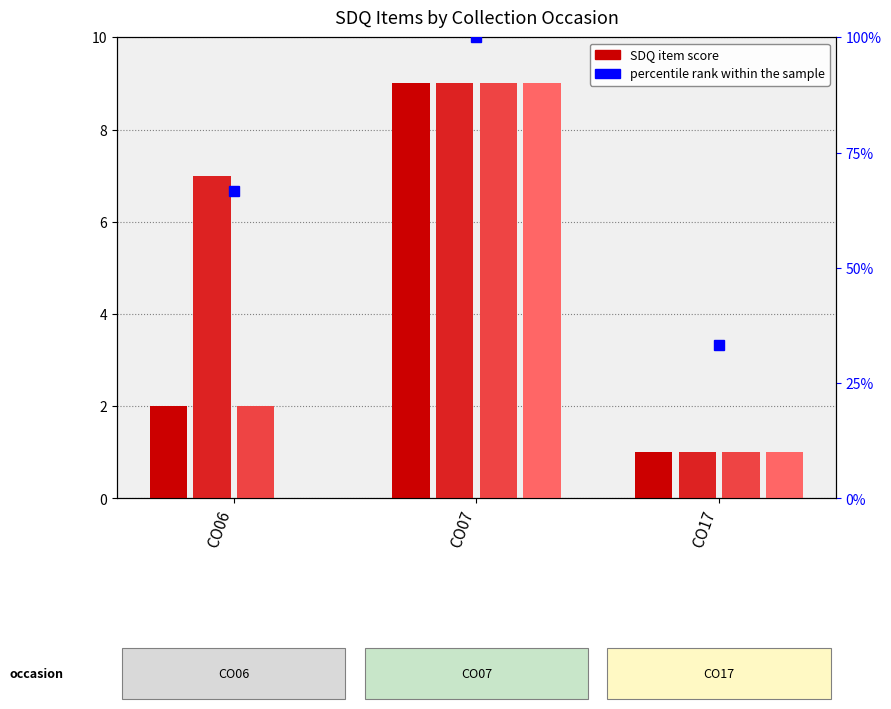

What is the value of the sdq_item6 bar at the 2nd from the left?

9